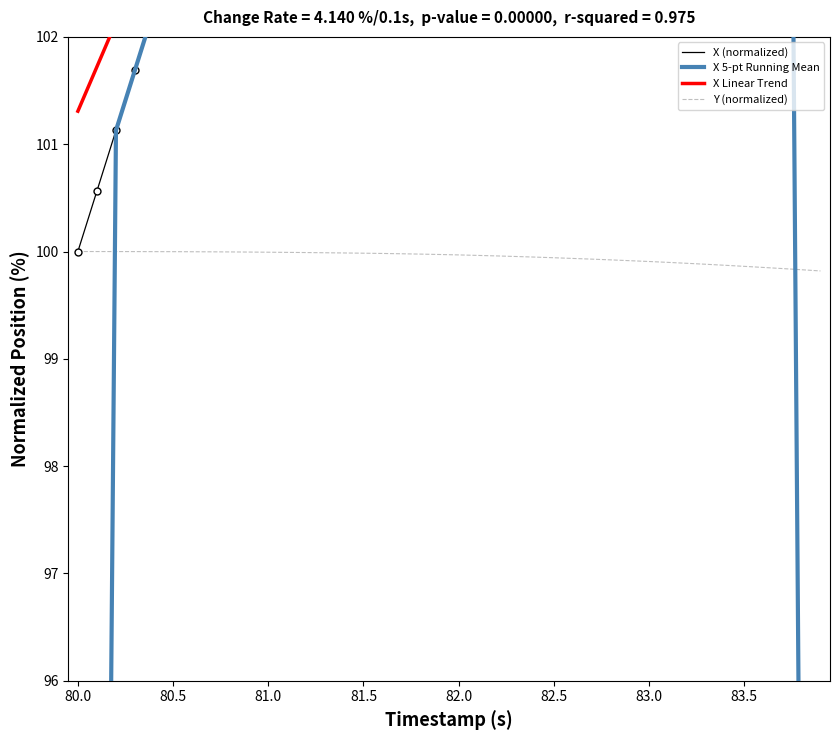

The Y (normalized) series shows 99.9 at 82.5. True or false?

True